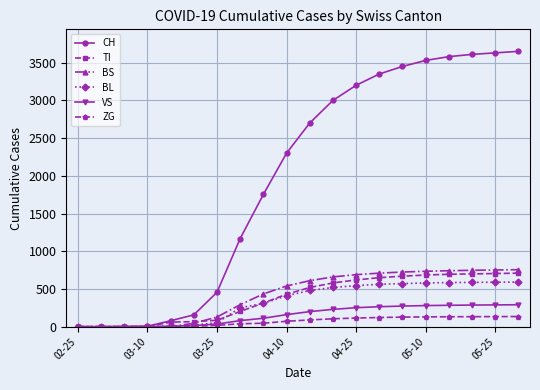

At how many categories does at least one series exceed 2651?

10